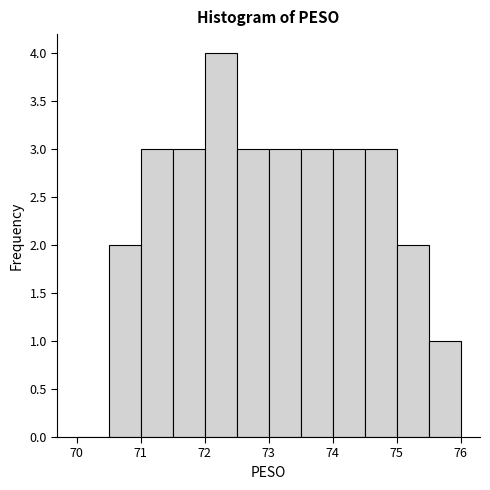

Reading left to right, list every bar in this chart as the range it spans on the x-axis followed by its height. The values are not printed on the chart, so give them approximately, as read against the axis.

70.0 to 70.5: 0
70.5 to 71.0: 2
71.0 to 71.5: 3
71.5 to 72.0: 3
72.0 to 72.5: 4
72.5 to 73.0: 3
73.0 to 73.5: 3
73.5 to 74.0: 3
74.0 to 74.5: 3
74.5 to 75.0: 3
75.0 to 75.5: 2
75.5 to 76.0: 1